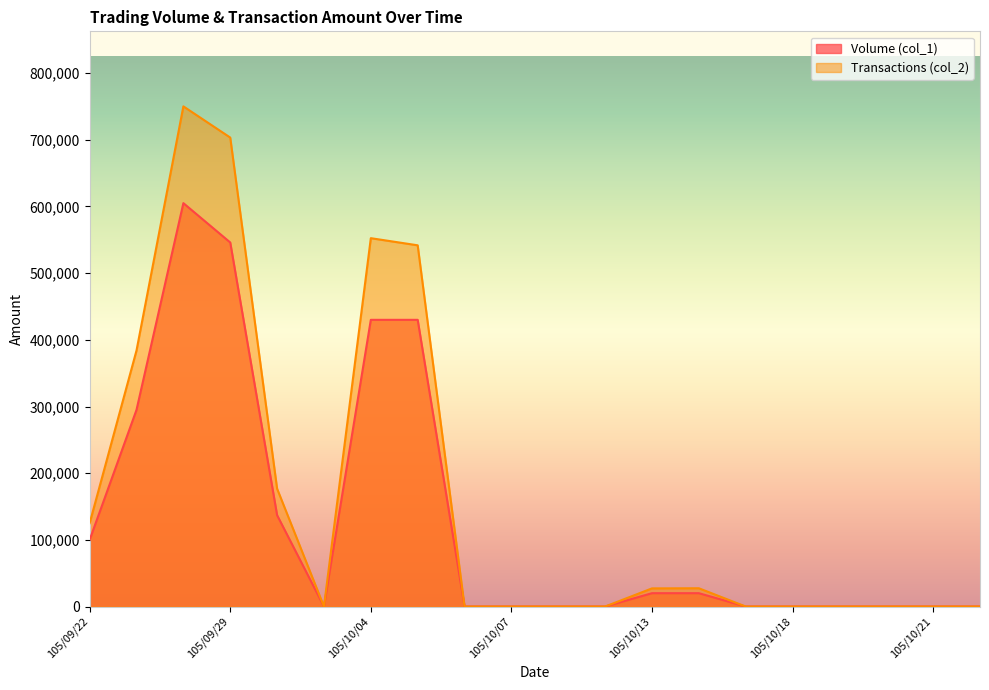

Where is Volume (col_1) nearest to the value 302500?

105/09/23